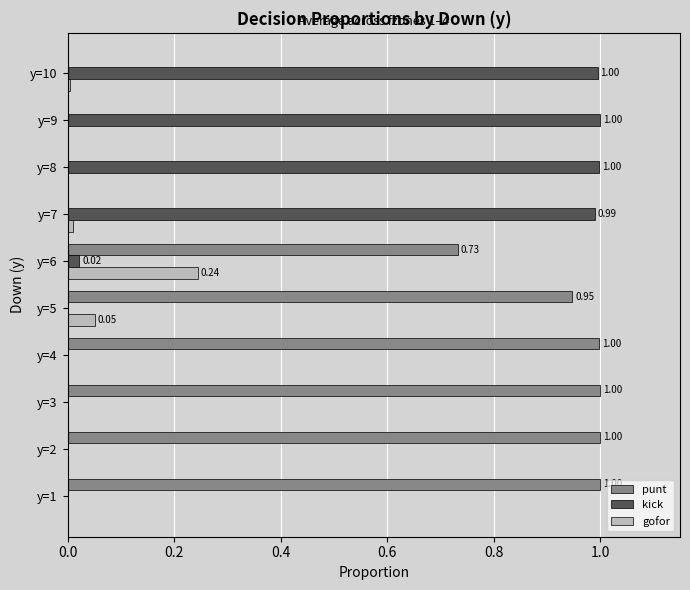

What is the sum of all punt values?

5.7